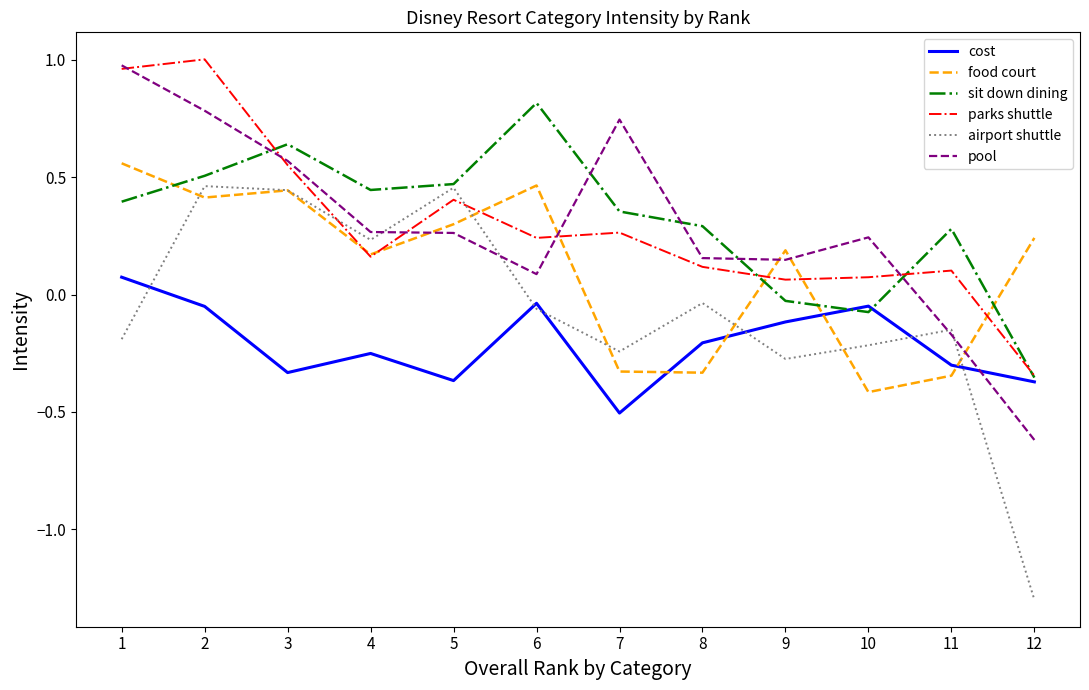

What is the minimum value shown in the chart?

-1.3